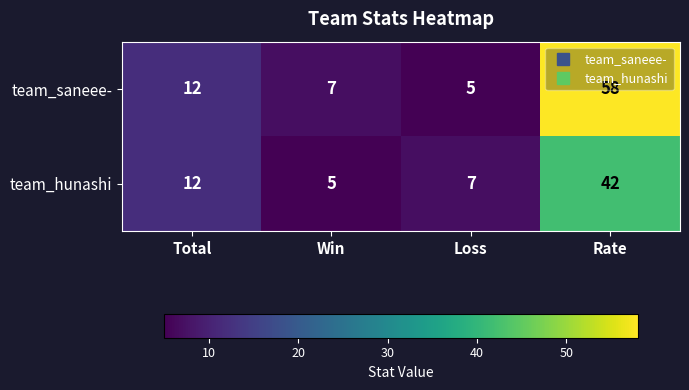

Which series changed the most between Win and Rate?

team_saneee-